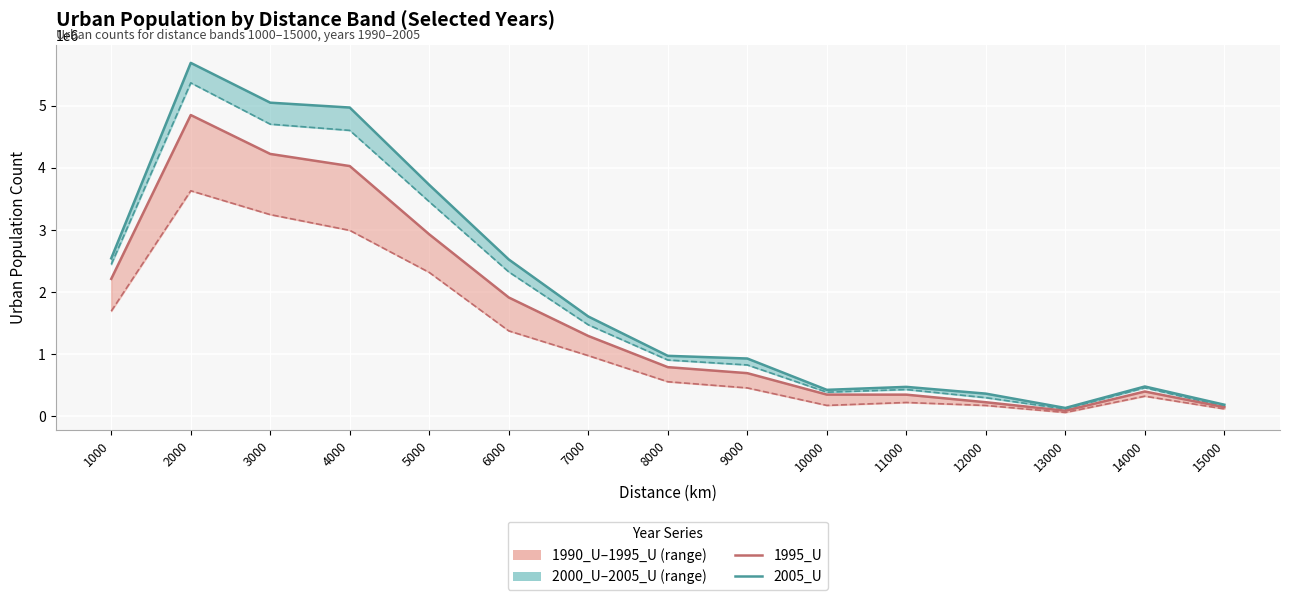

What is the spread (max minus min) of values at 11000?

251258